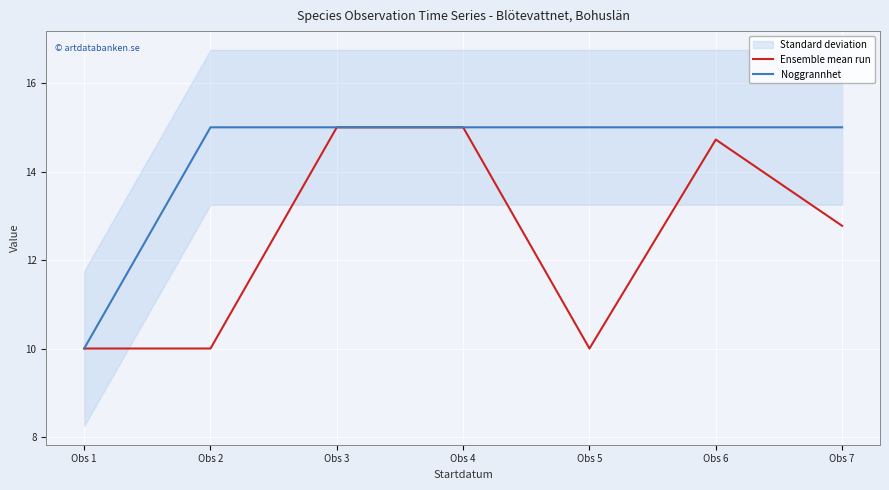

At which category is the sum across all series the highest?

Obs 3